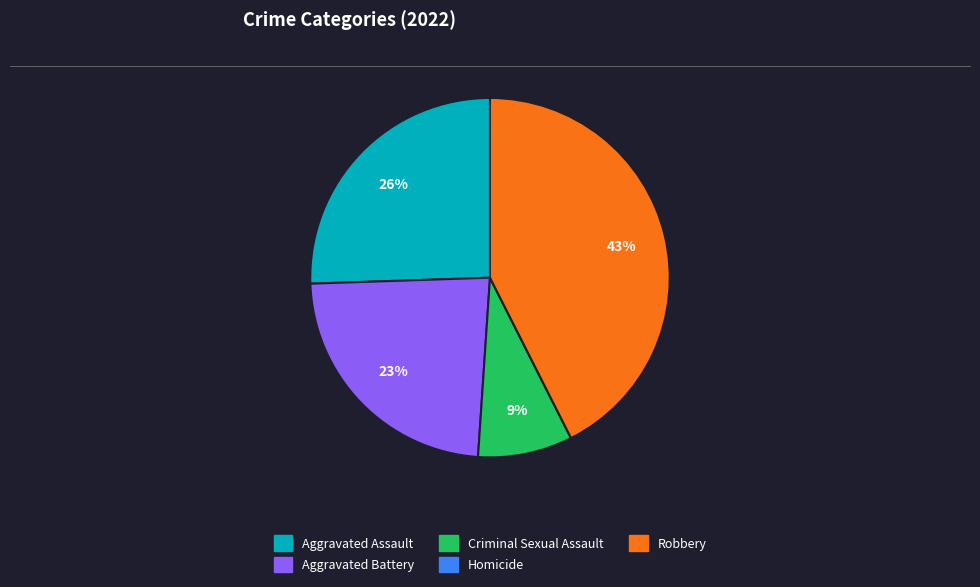

To the nearest percent, what percentage of the pie is Aggravated Battery?

23%